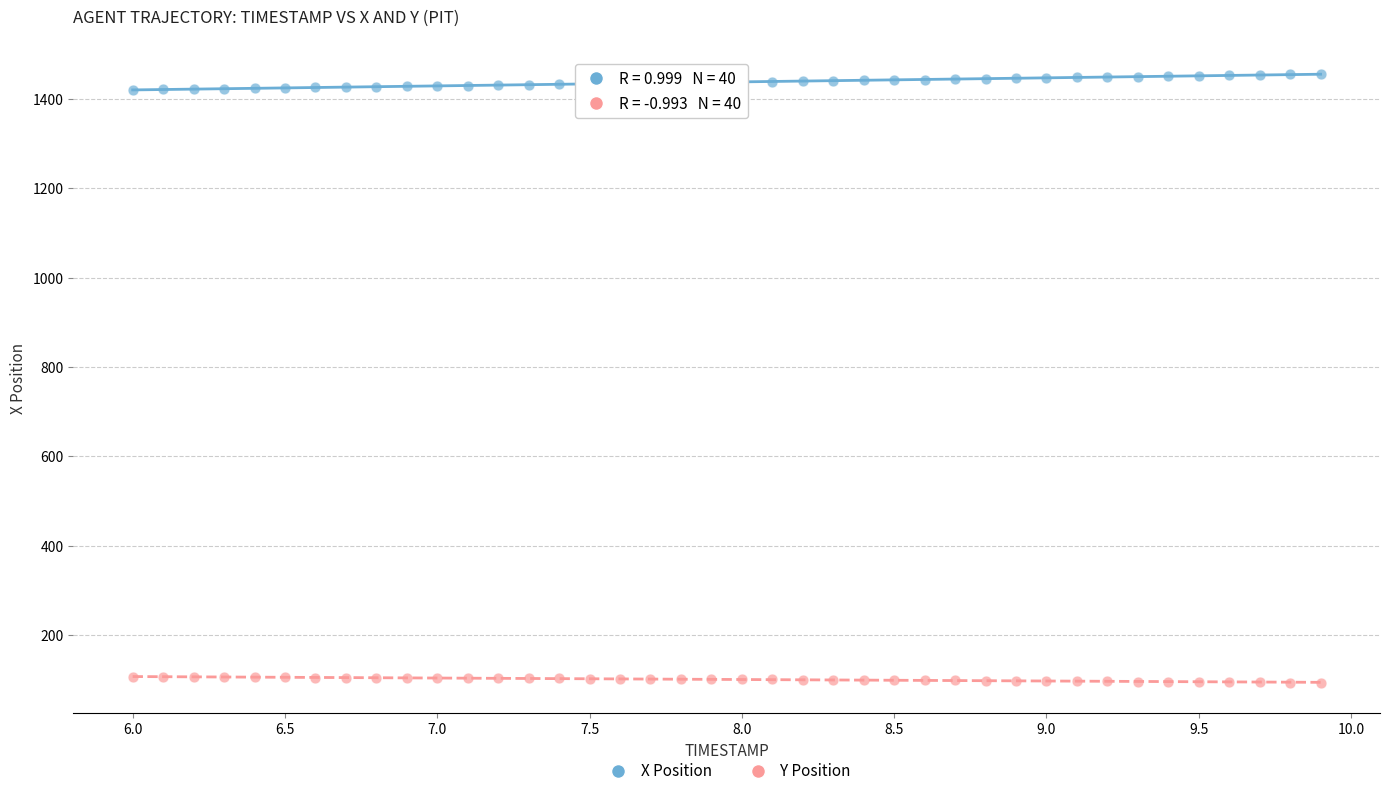

What is the X range (max minus min) for the scatter plot?

3.9